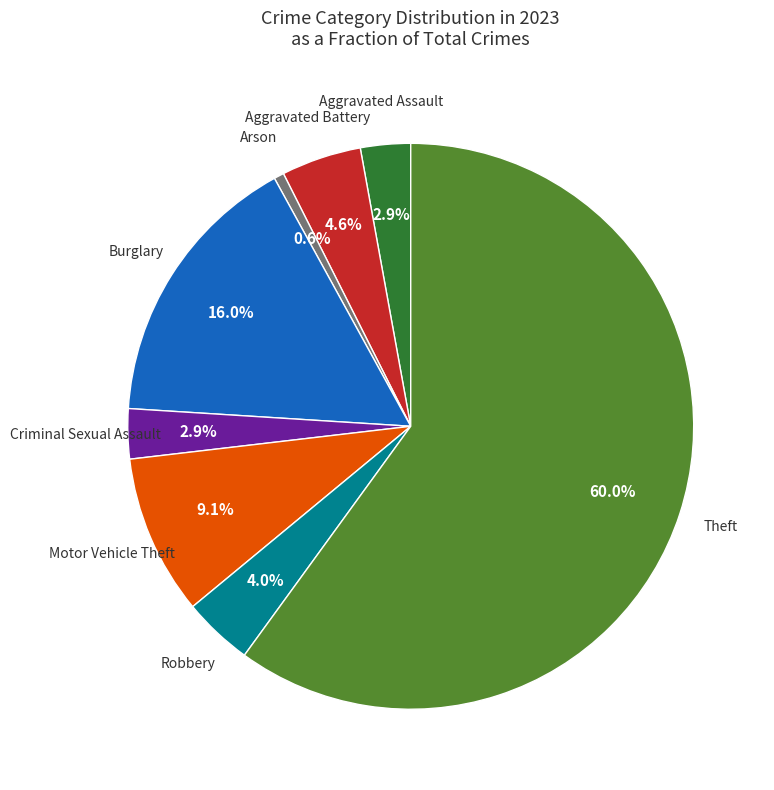

Is there a majority slice in this chart?

Yes